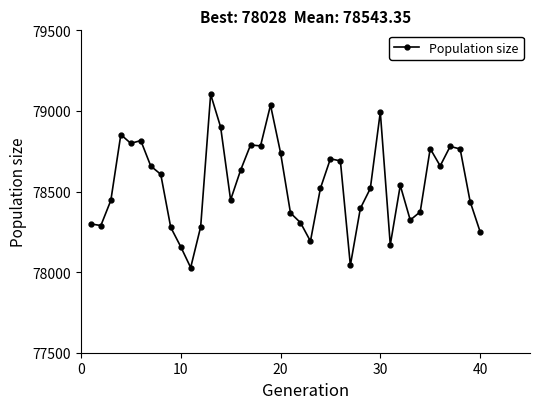

True or false: the data has more than 0 interior local peaks.

True